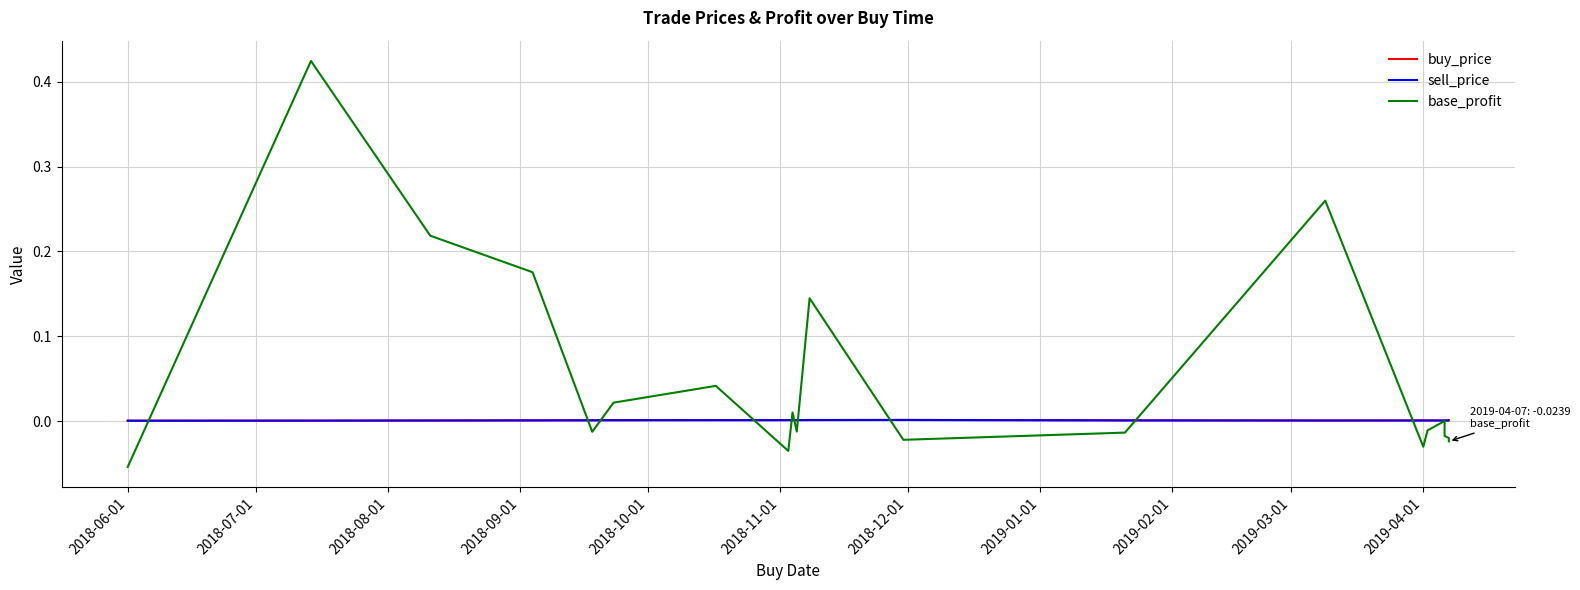

True or false: buy_price has more than 0 interior local peaks.

True